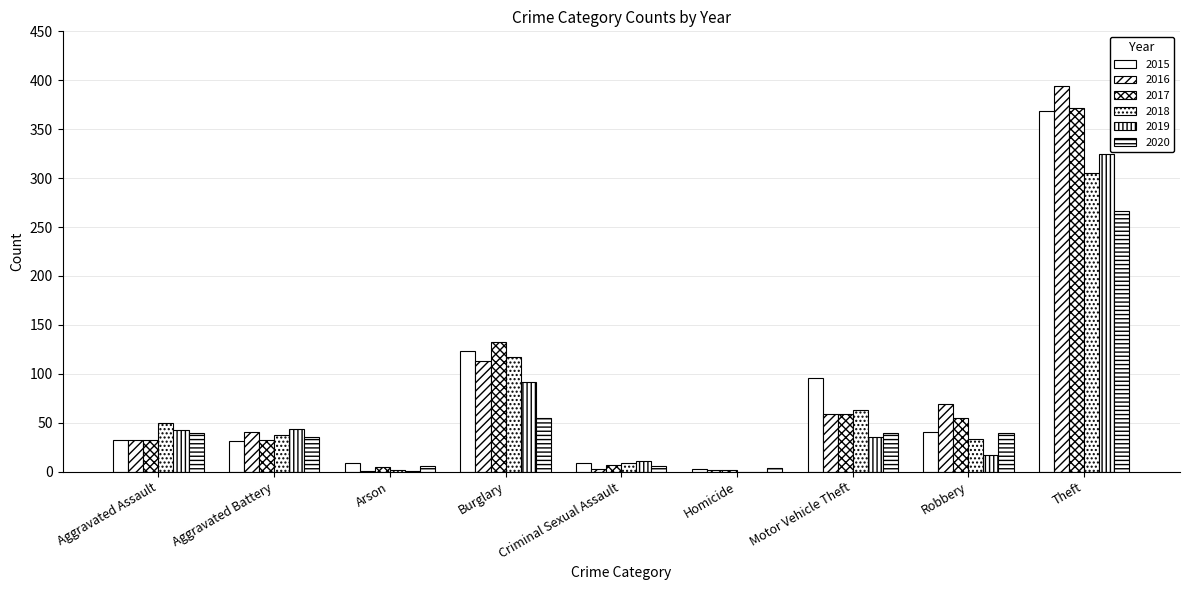

Does the chart contain stacked bars?

No